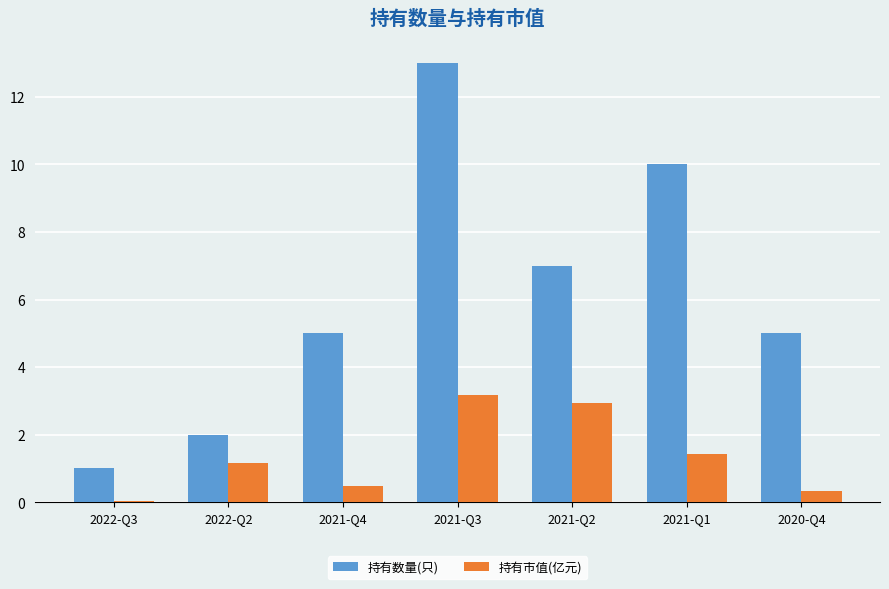

Read the 持有数量(只) value at 2021-Q3.

13.0